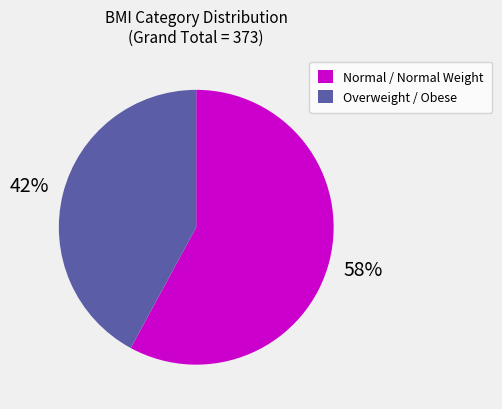

To the nearest percent, what is the average slice percentage?

50%